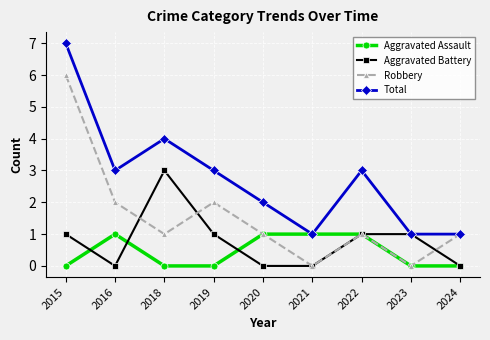

How many series are shown in this chart?

4